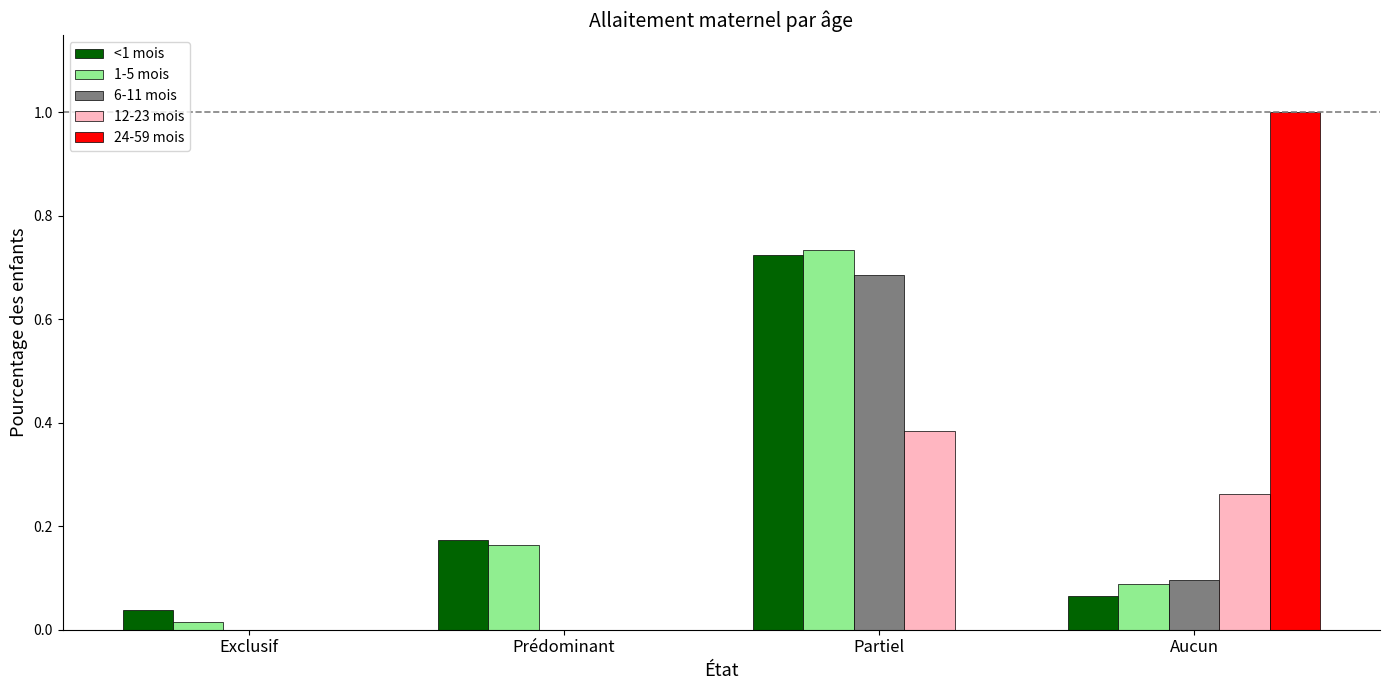

At which category is the sum across all series the highest?

Partiel